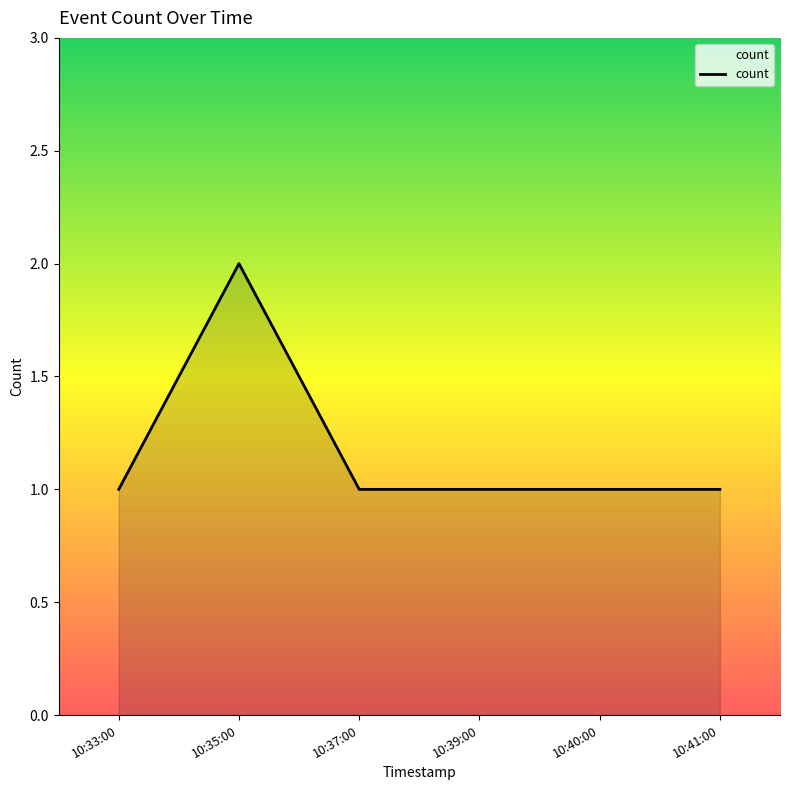

The chart shows a value of 1 at 10:41:00. True or false?

True